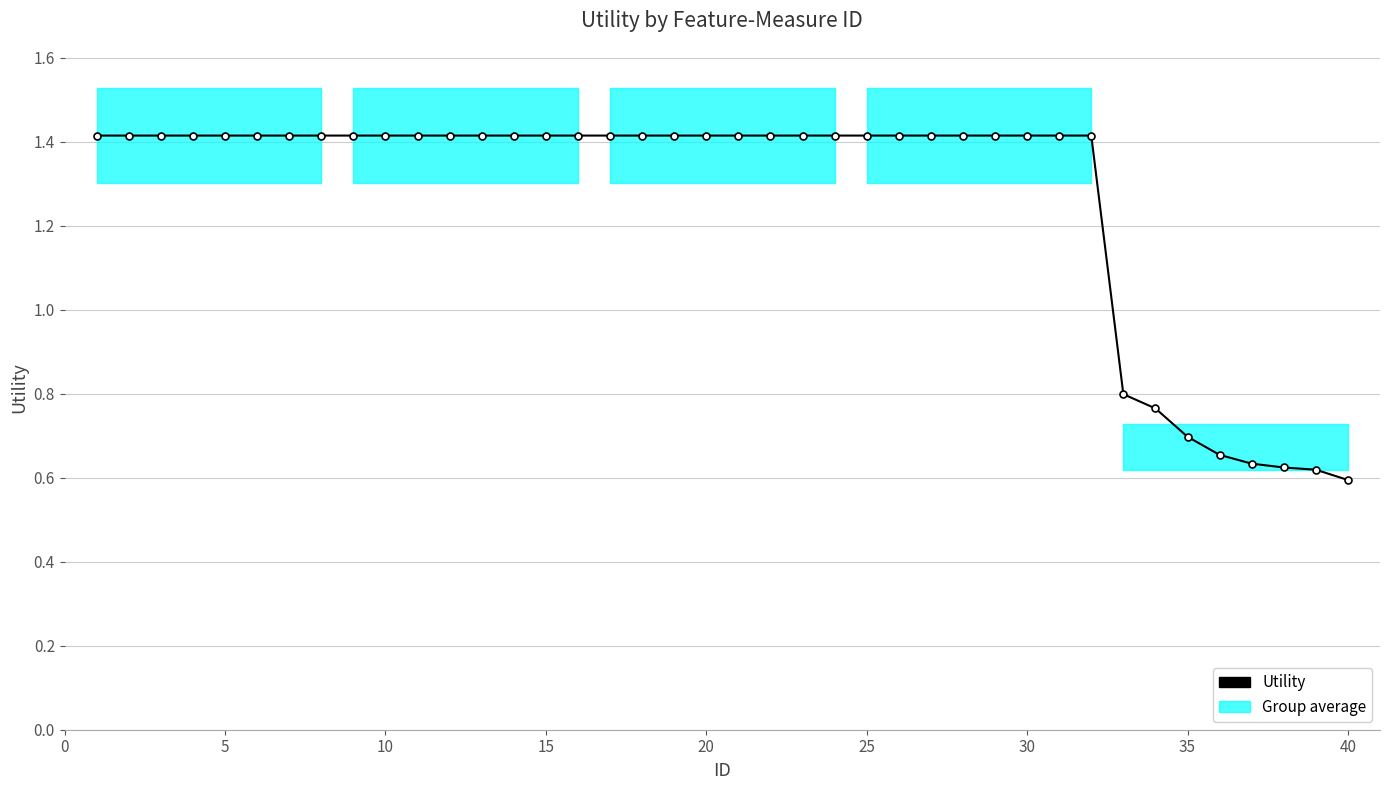

What is the sum of the values at 25 and 30?

2.8